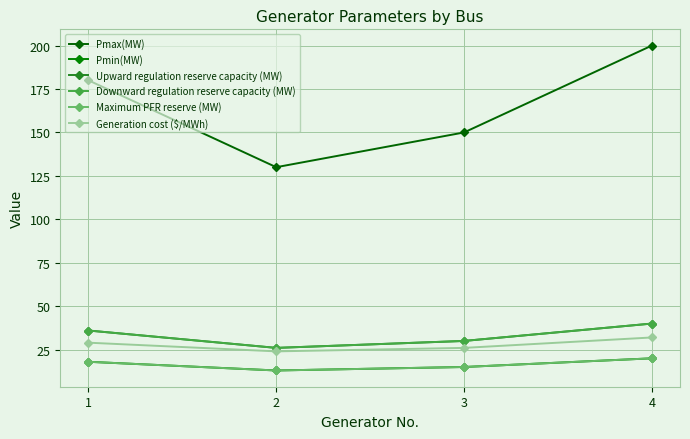

Reading left to right, extract all data points from this chart.

Pmax(MW): 180	130	150	200
Pmin(MW): 18	13	15	20
Upward regulation reserve capacity (MW): 36	26	30	40
Downward regulation reserve capacity (MW): 36	26	30	40
Maximum PFR reserve (MW): 18	13	15	20
Generation cost ($/MWh): 29	24	26	32